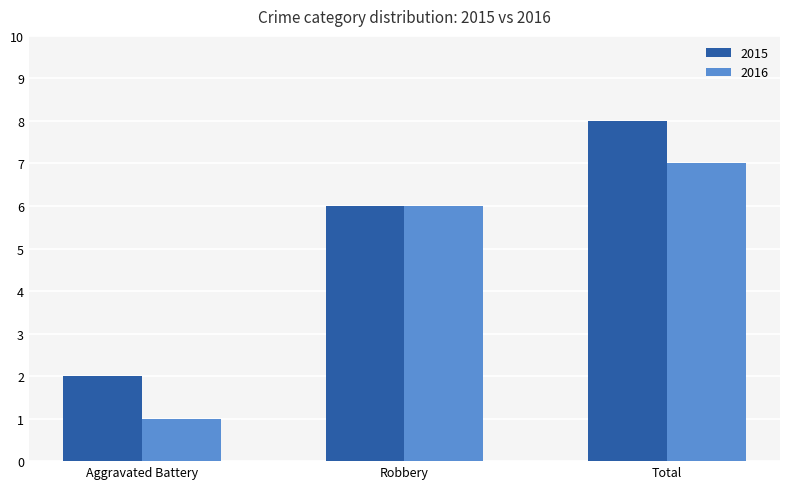

Which series changed the most between Aggravated Battery and Robbery?

2016